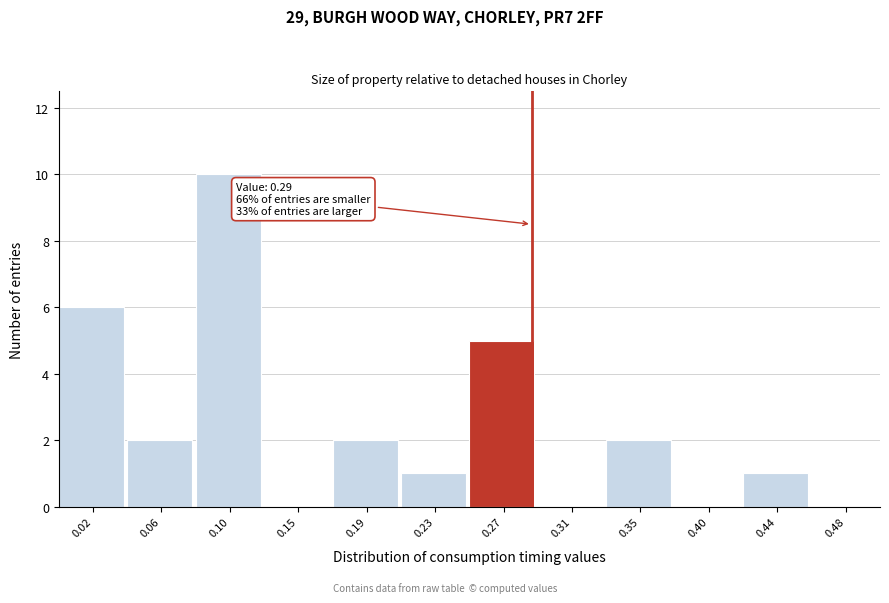

Over which range of the x-axis is the bar tallest?

0.085 to 0.125